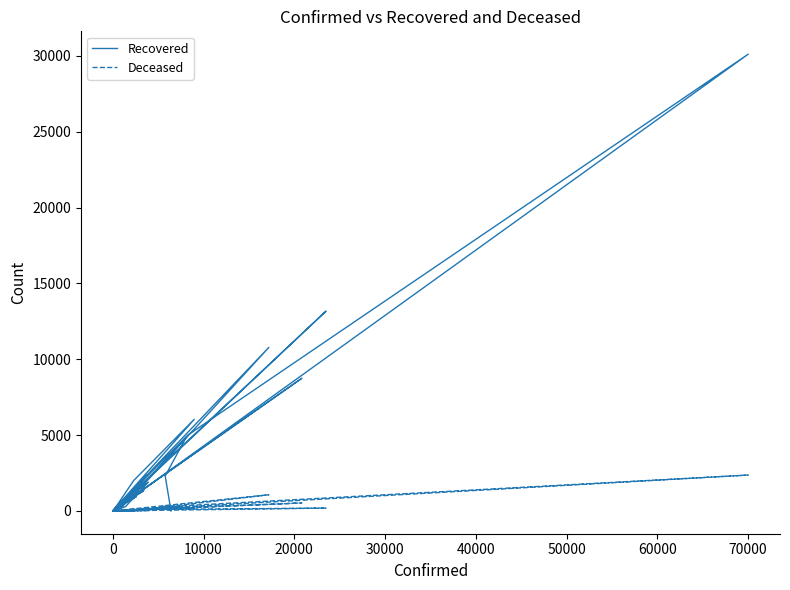

True or false: Deceased has more than 1 points higher than both neighbors.

True